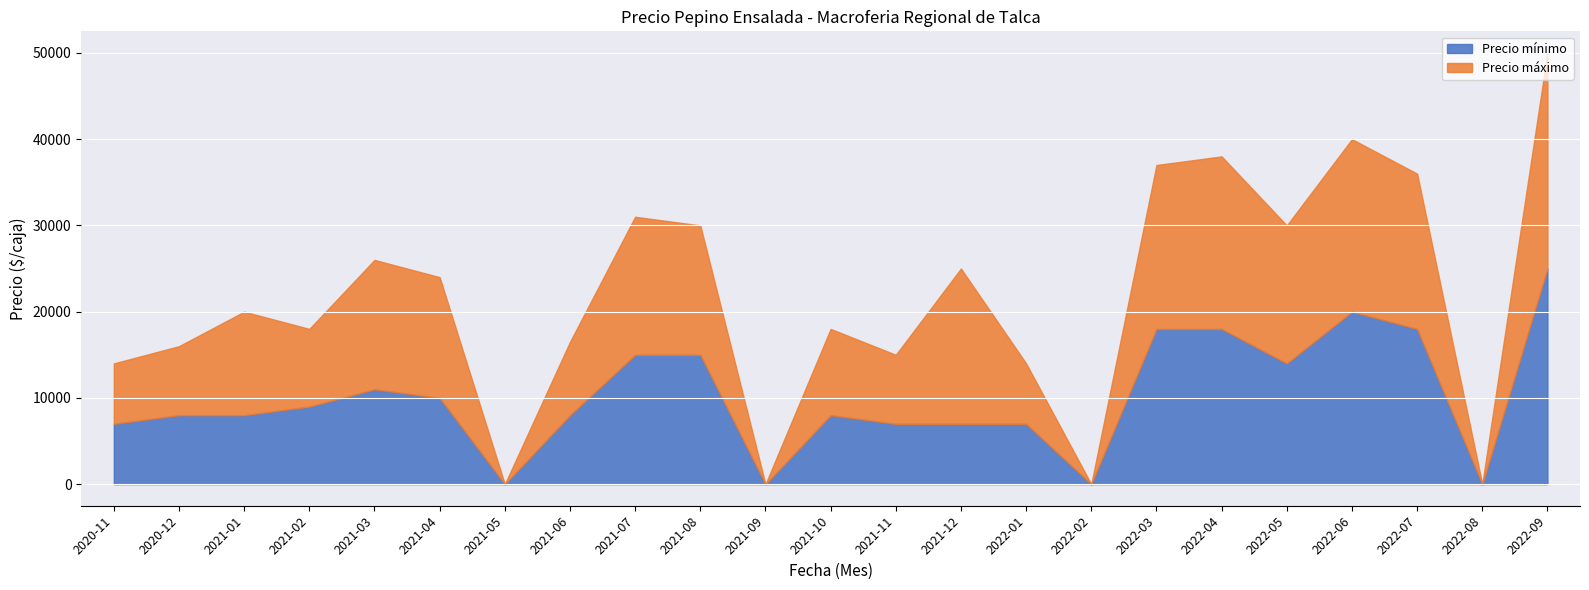

How many lines are shown in the chart?

2